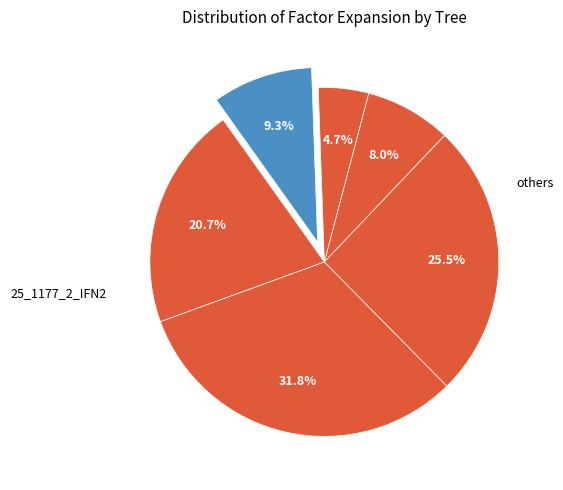

How many slices are in this pie chart?

6